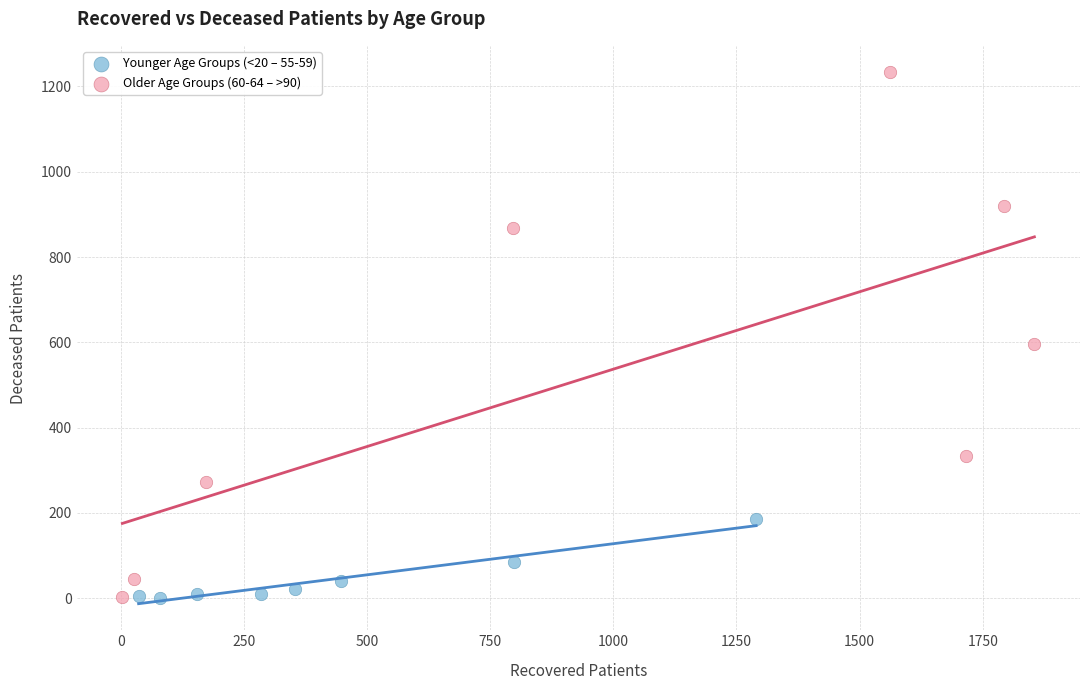

What are all the series names shown in the legend?

Younger Age Groups (<20 – 55-59), Older Age Groups (60-64 – >90)